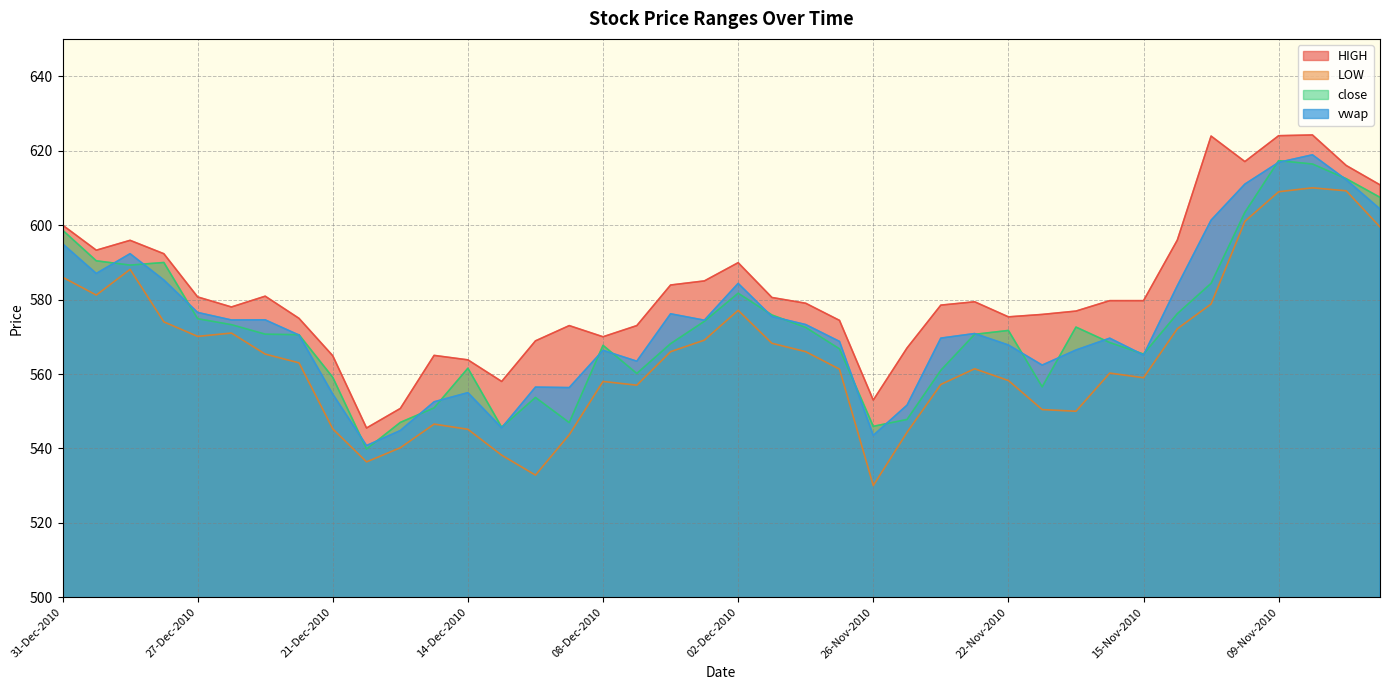

Which series has the largest total across all categories?

HIGH